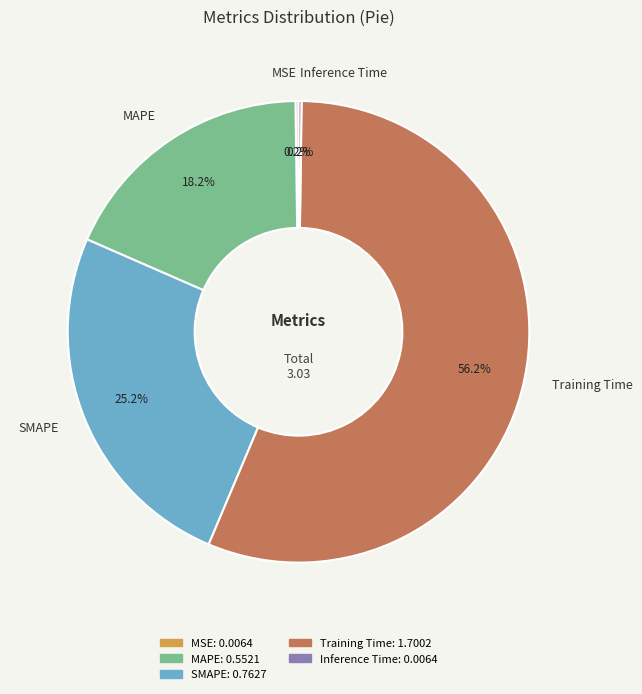

What percentage is the Training Time slice, to the nearest percent?

56%